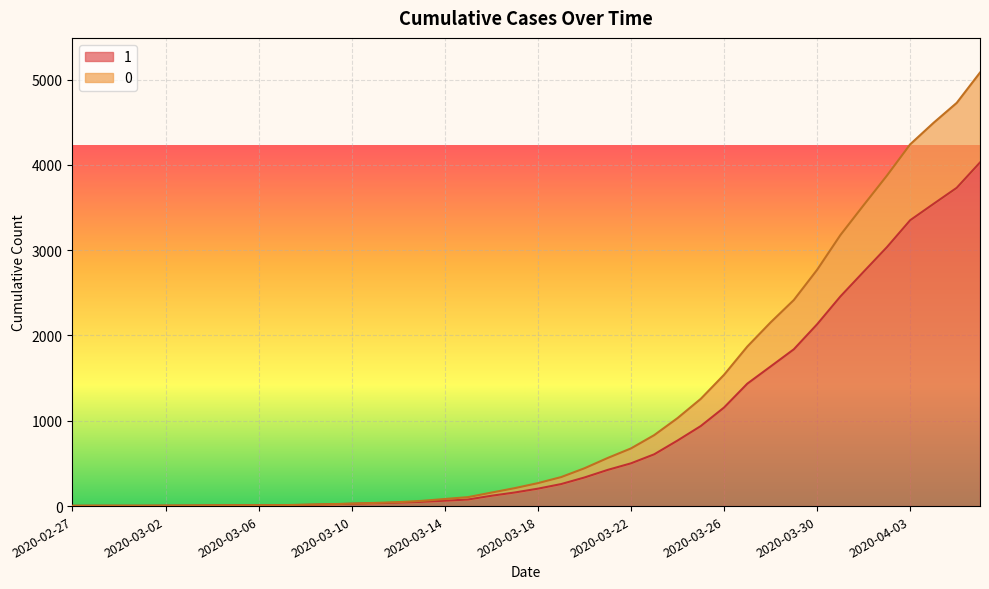

What is the minimum value shown in the chart?

3